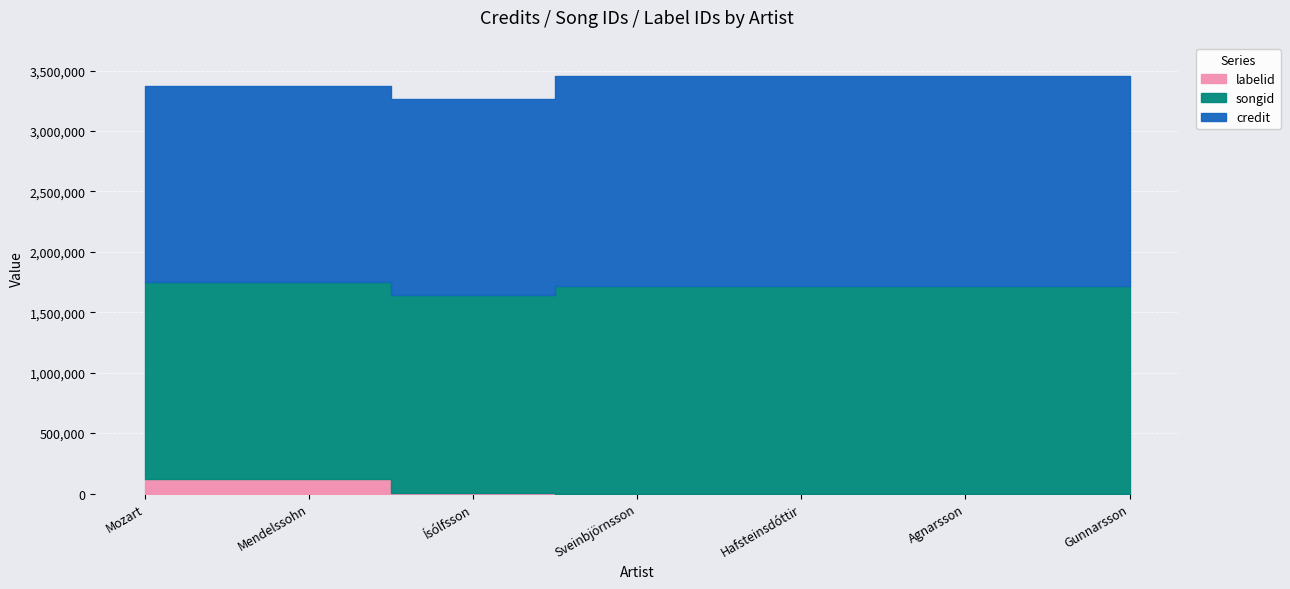

What is the label of the 2nd point from the left?

Mendelssohn